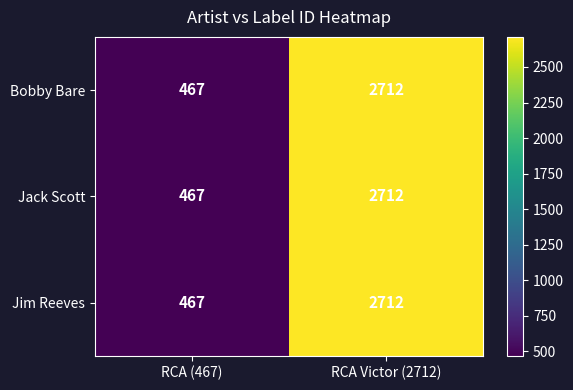

Reading left to right, list all the values displayed in this chart.

Bobby Bare: RCA (467)=467	RCA Victor (2712)=2712
Jack Scott: RCA (467)=467	RCA Victor (2712)=2712
Jim Reeves: RCA (467)=467	RCA Victor (2712)=2712